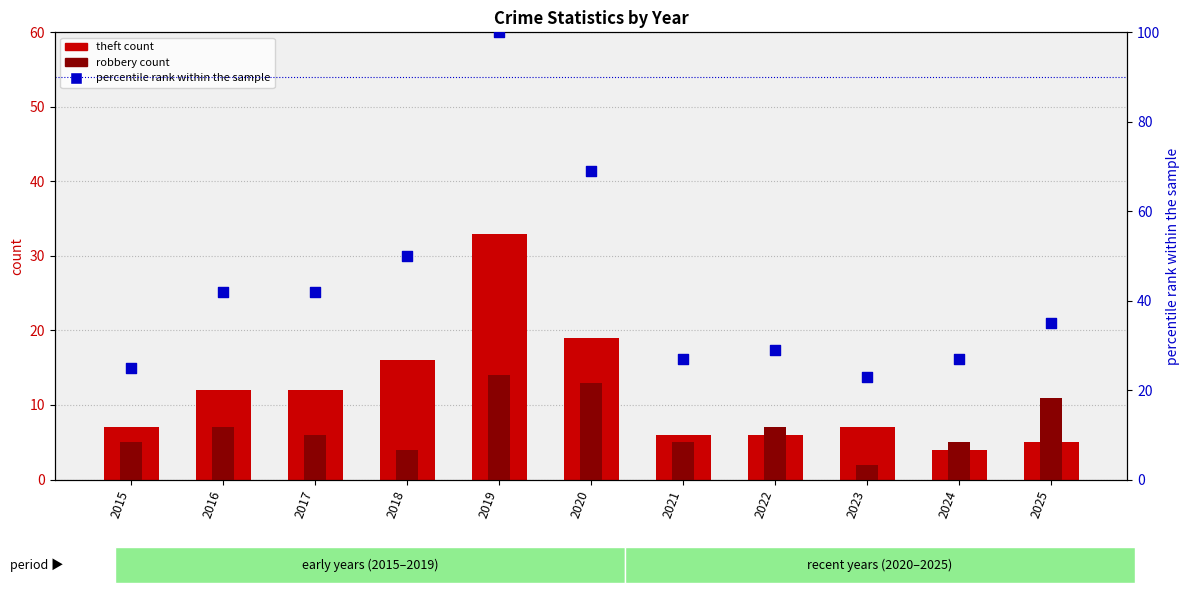

At how many categories does at least one series exceed 7?

11